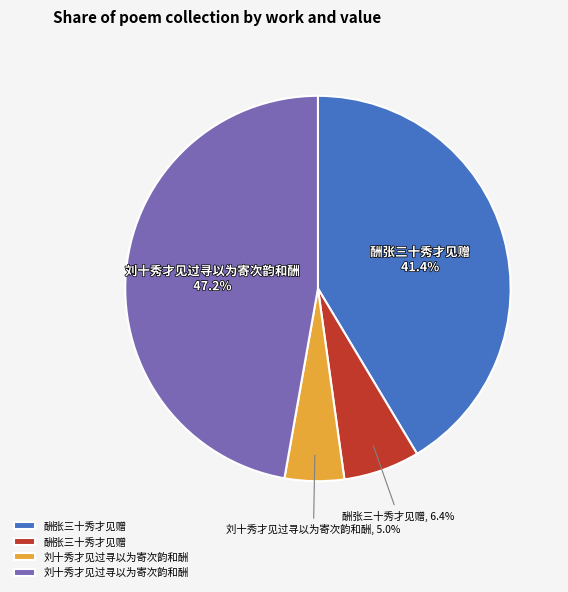

To the nearest percent, what is the average slice percentage?

25%